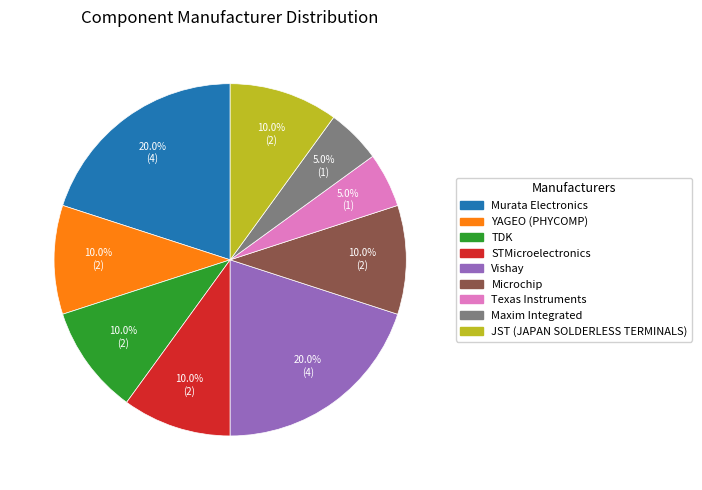

True or false: STMicroelectronics accounts for 21% of the total.

False